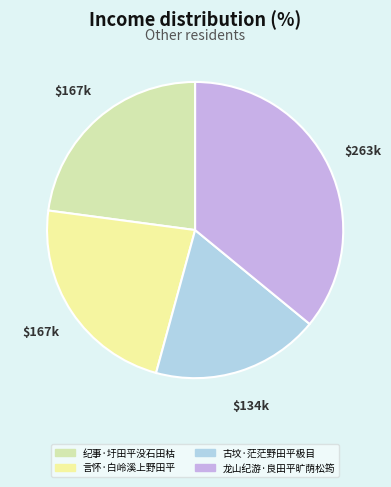

How many segments does this pie chart have?

4